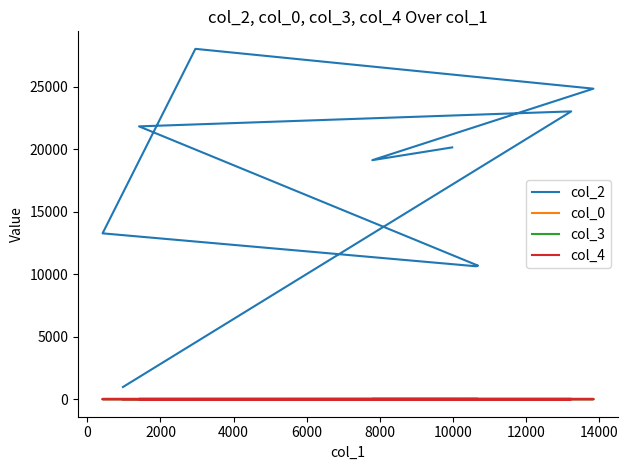

What is the total value across all series at 8000?

13305.8